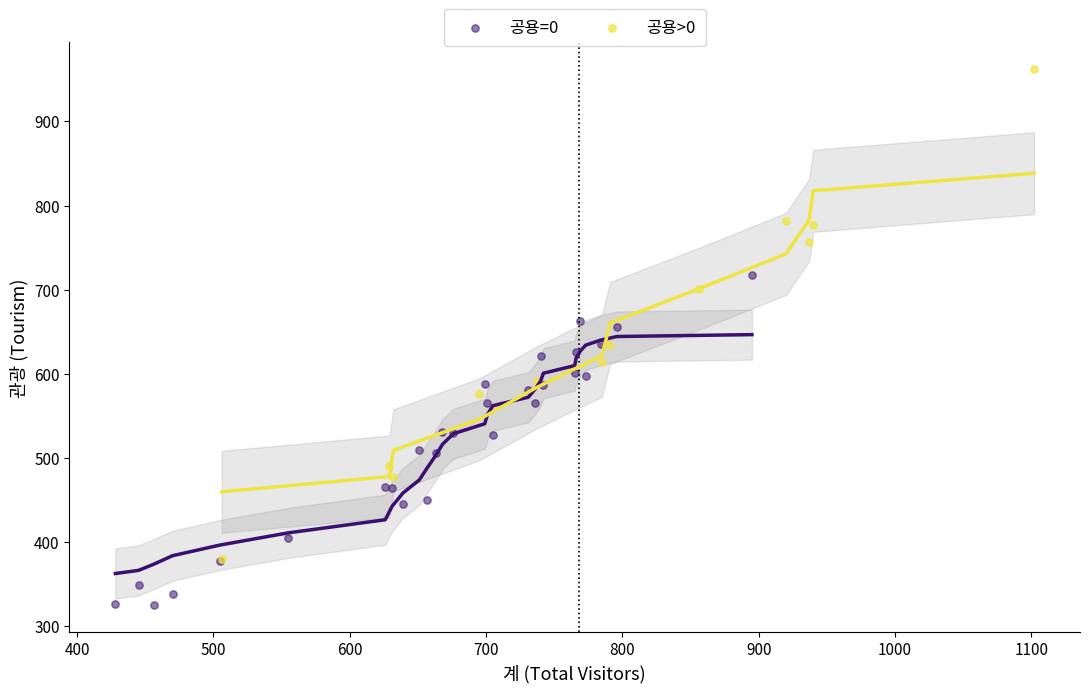

Which series reaches the minimum Y coordinate?

공용=0